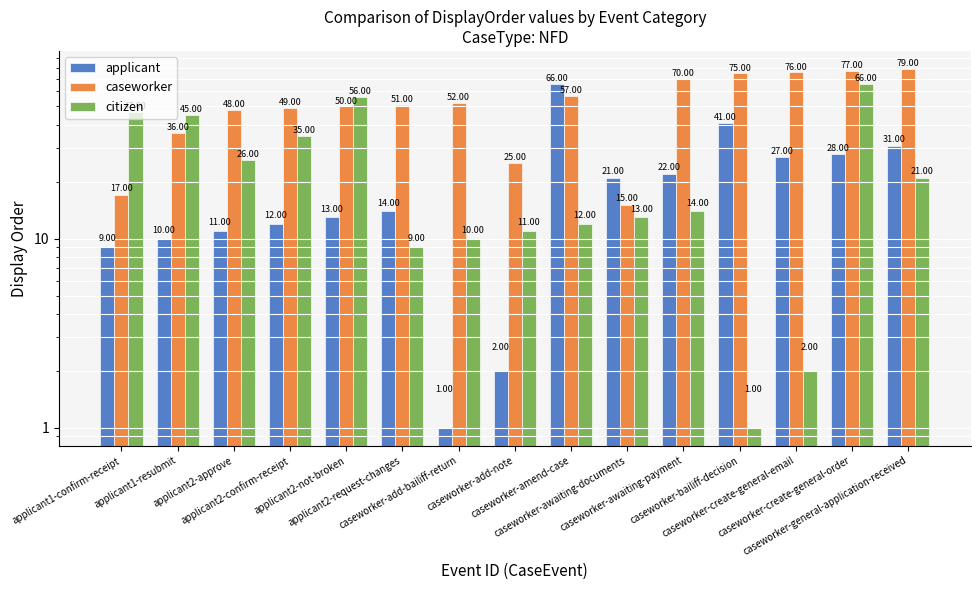

Reading left to right, extract all data points from this chart.

applicant: applicant1-confirm-receipt=9	applicant1-resubmit=10	applicant2-approve=11	applicant2-confirm-receipt=12	applicant2-not-broken=13	applicant2-request-changes=14	caseworker-add-bailiff-return=1	caseworker-add-note=2	caseworker-amend-case=66	caseworker-awaiting-documents=21	caseworker-awaiting-payment=22	caseworker-bailiff-decision=41	caseworker-create-general-email=27	caseworker-create-general-order=28	caseworker-general-application-received=31
caseworker: applicant1-confirm-receipt=17	applicant1-resubmit=36	applicant2-approve=48	applicant2-confirm-receipt=49	applicant2-not-broken=50	applicant2-request-changes=51	caseworker-add-bailiff-return=52	caseworker-add-note=25	caseworker-amend-case=57	caseworker-awaiting-documents=15	caseworker-awaiting-payment=70	caseworker-bailiff-decision=75	caseworker-create-general-email=76	caseworker-create-general-order=77	caseworker-general-application-received=79
citizen: applicant1-confirm-receipt=47	applicant1-resubmit=45	applicant2-approve=26	applicant2-confirm-receipt=35	applicant2-not-broken=56	applicant2-request-changes=9	caseworker-add-bailiff-return=10	caseworker-add-note=11	caseworker-amend-case=12	caseworker-awaiting-documents=13	caseworker-awaiting-payment=14	caseworker-bailiff-decision=1	caseworker-create-general-email=2	caseworker-create-general-order=66	caseworker-general-application-received=21